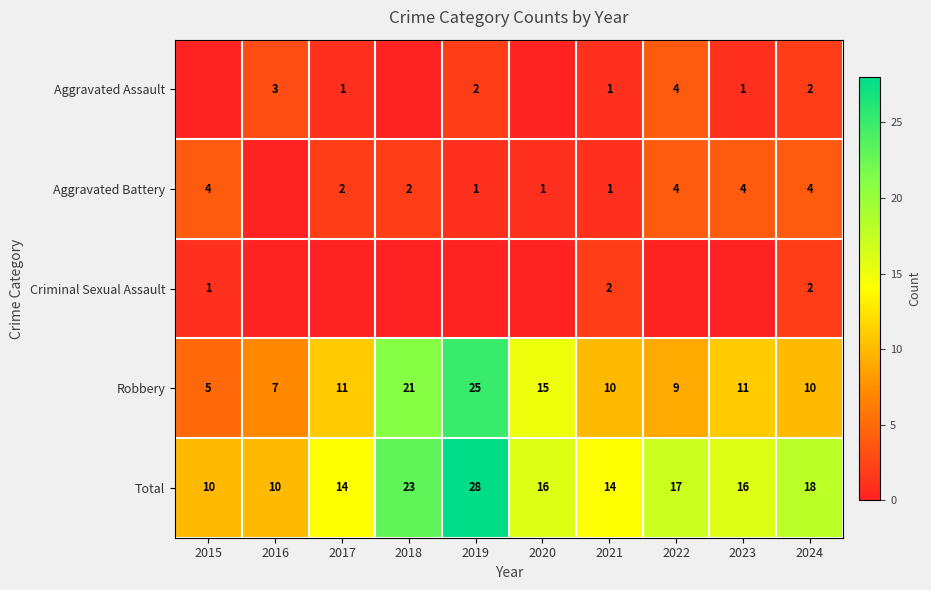

Which category has the lowest value in the Robbery series?

2015